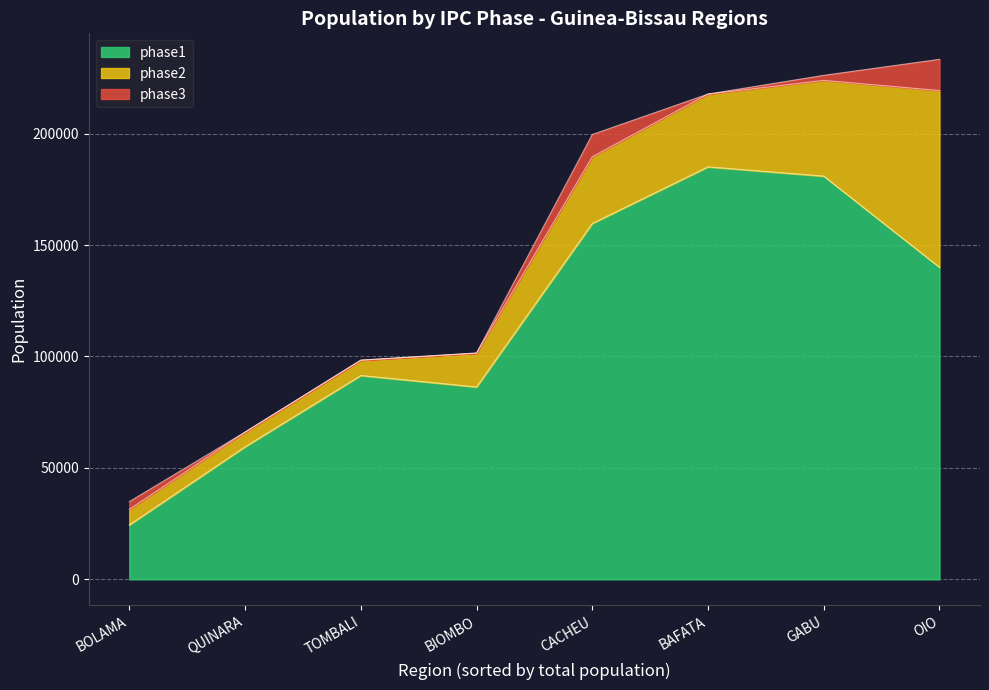

True or false: phase3 has a value of 2262 at GABU.

True